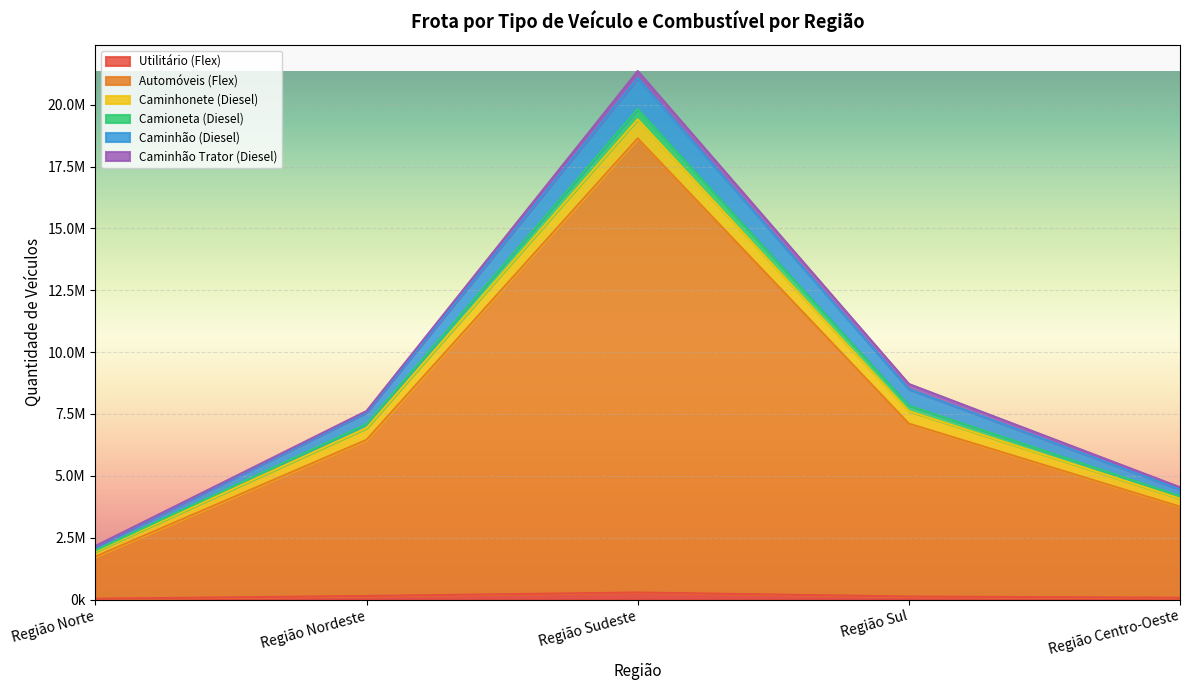

Which category has the highest value in the Automóveis (Flex) series?

Região Sudeste